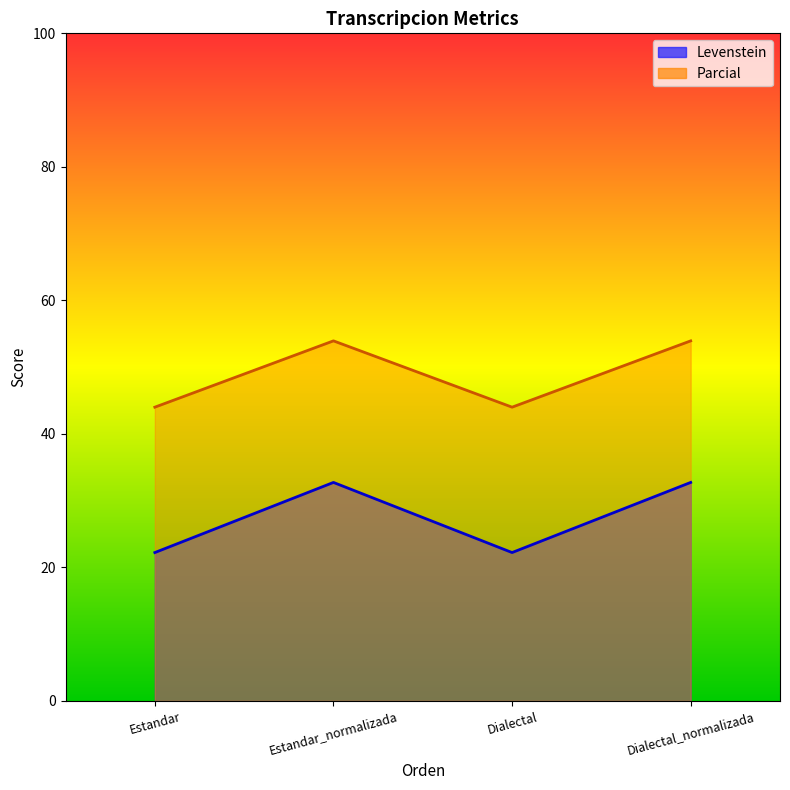

Which label corresponds to the smallest value in the chart?

Estandar